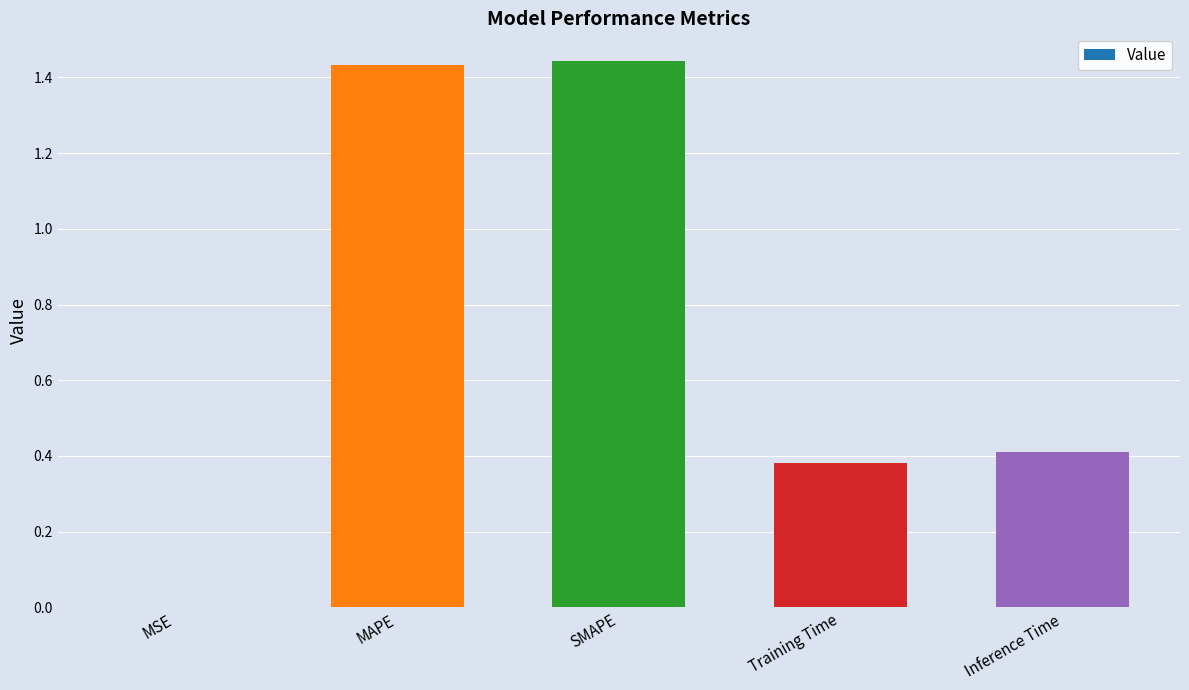

Between MAPE and Inference Time, which is larger?

MAPE